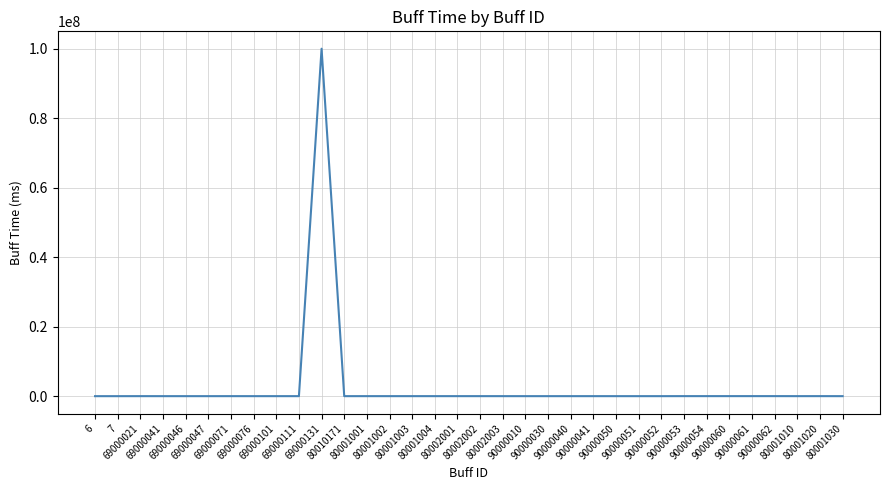

List the labels in order of value, smallest first.

6, 7, 69000046, 69000047, 69000041, 69000076, 69000111, 80010171, 90000010, 90000030, 90000050, 90000051, 90000052, 80001030, 69000101, 80001004, 80002003, 90000040, 90000041, 69000021, 69000071, 80001001, 80001002, 80001003, 80002001, 80002002, 80001010, 90000053, 90000054, 80001020, 90000060, 90000061, 90000062, 69000131